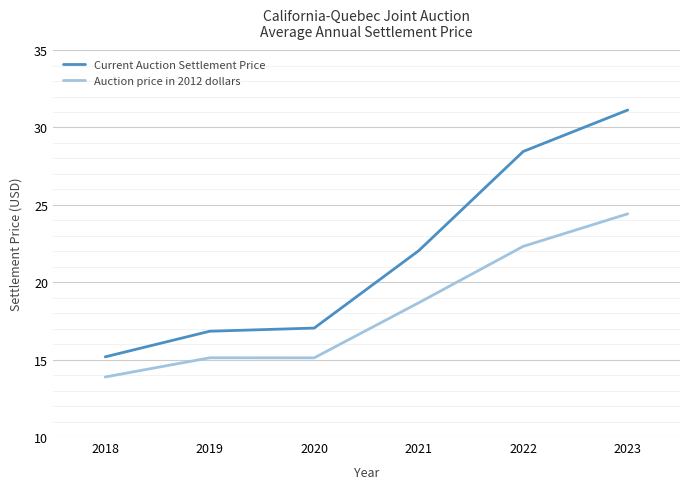

What is the greatest value displayed?

31.1